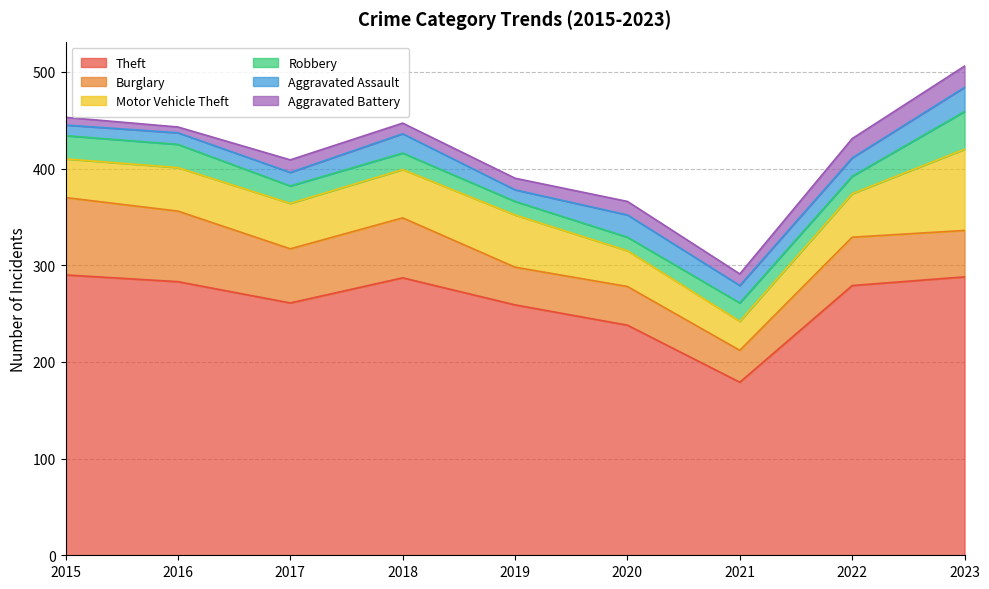

What is the difference between the maximum and minimum values in the Aggravated Battery series?

16